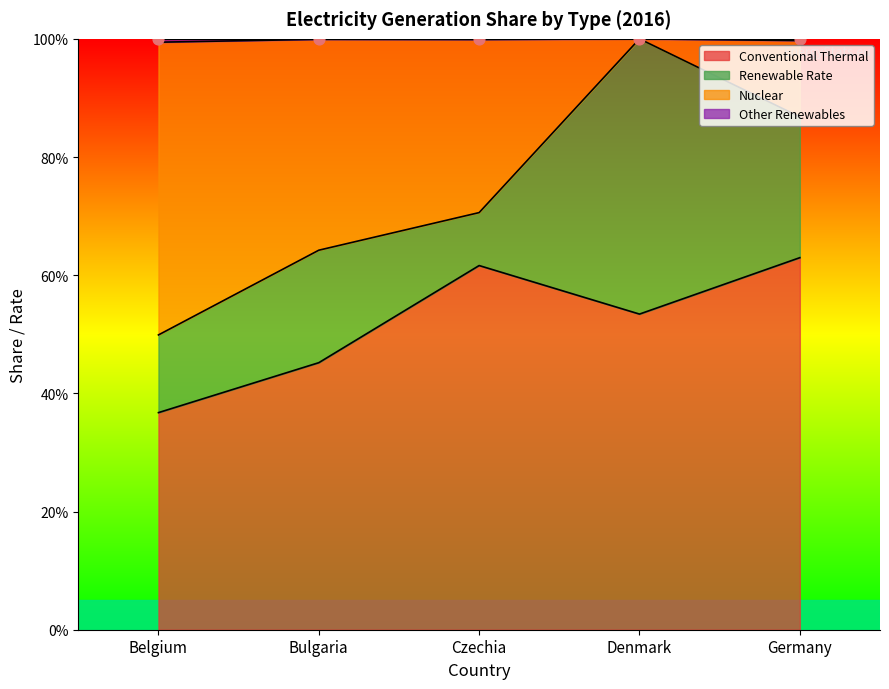

At which category is the sum across all series the highest?

Denmark